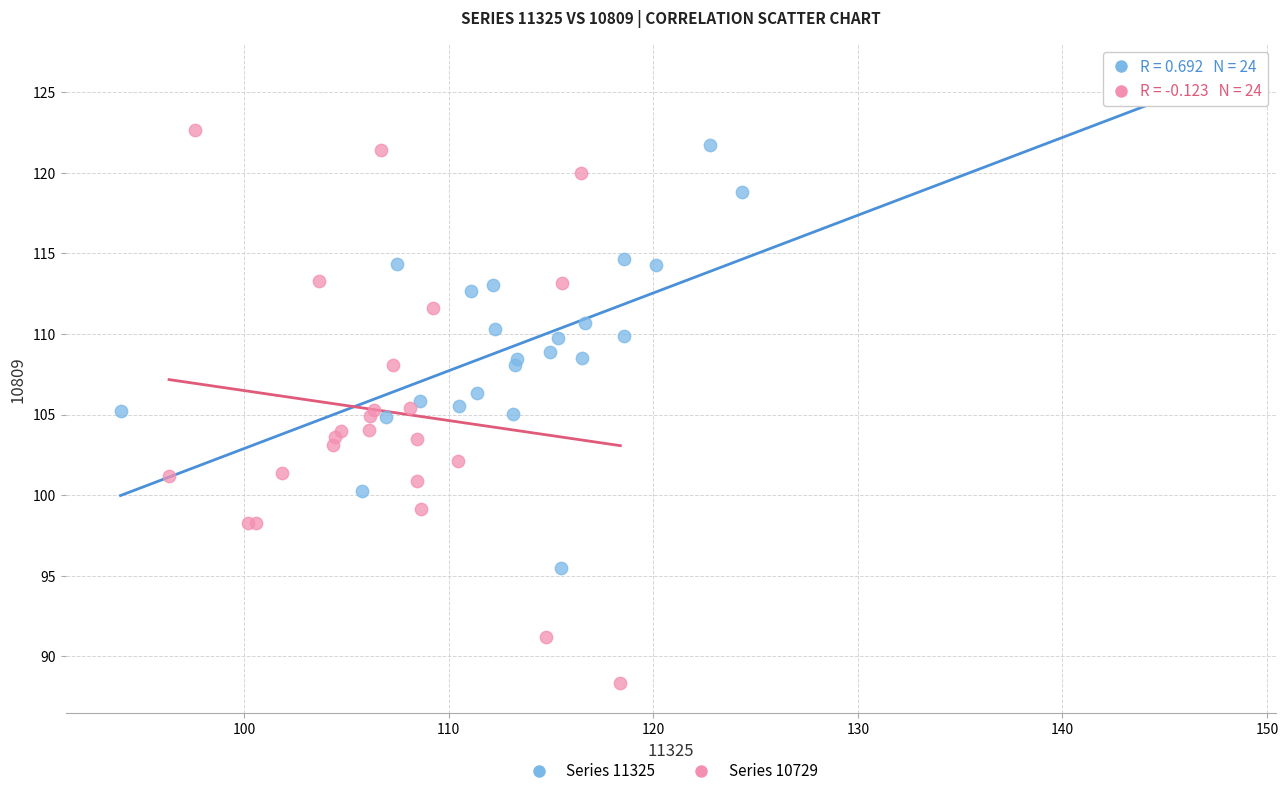

Which series contains the lowest Y value?

Series 10729